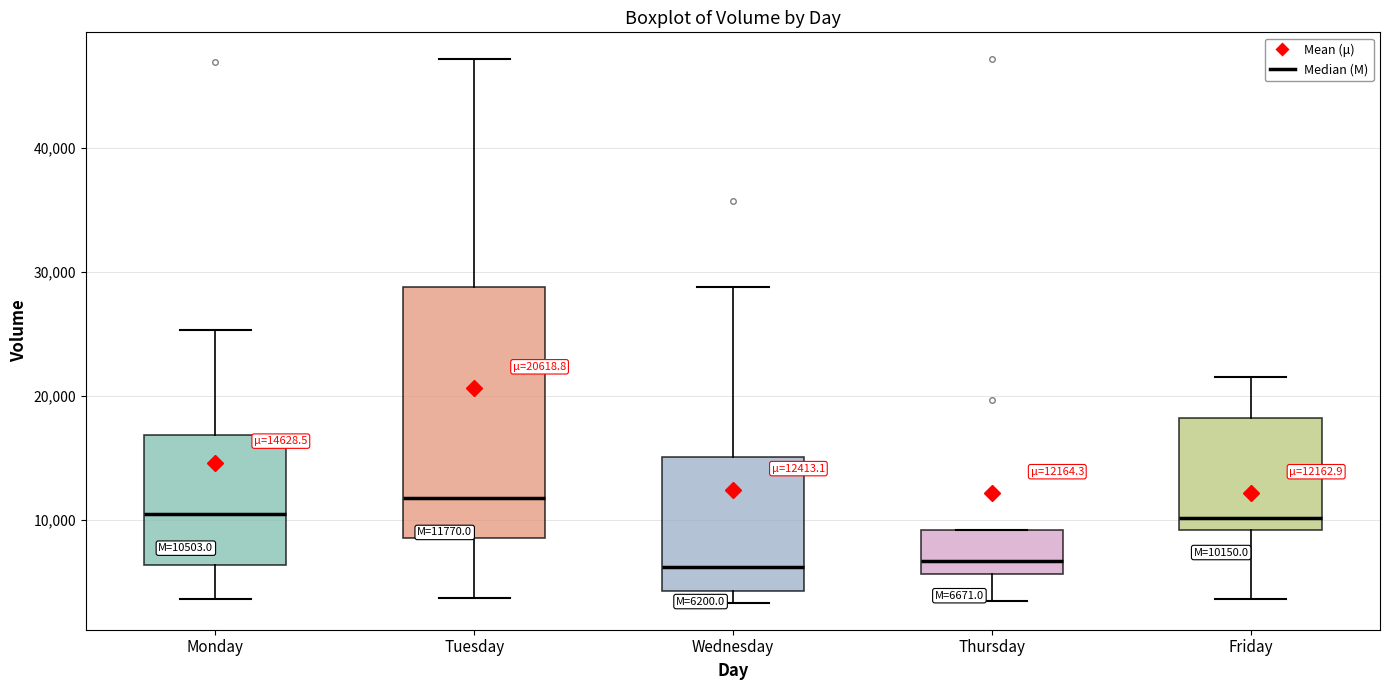

Comparing the boxes themselves (not the whiskers), which one is the tallest?

Tuesday